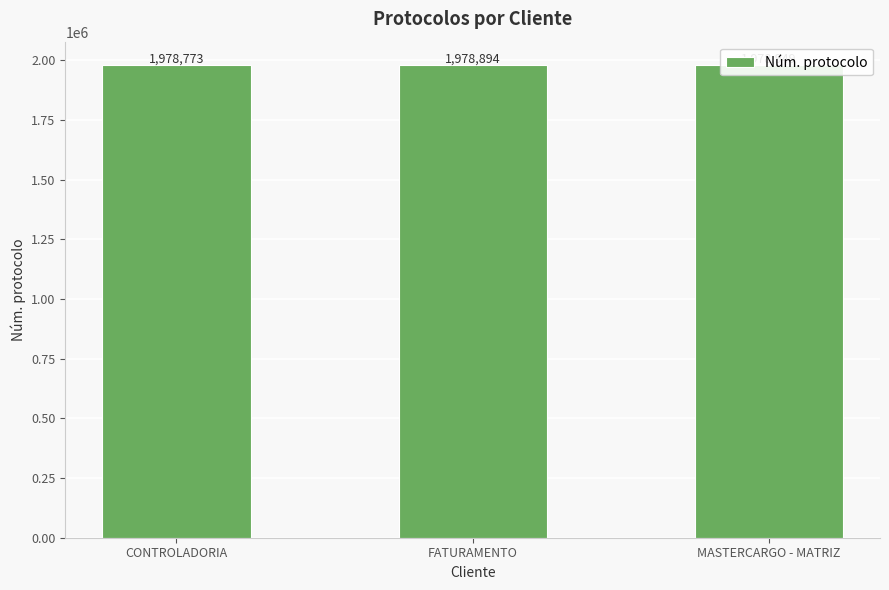

Reading right to left, list all the values displayed in this chart.

1978949	1978894	1978773